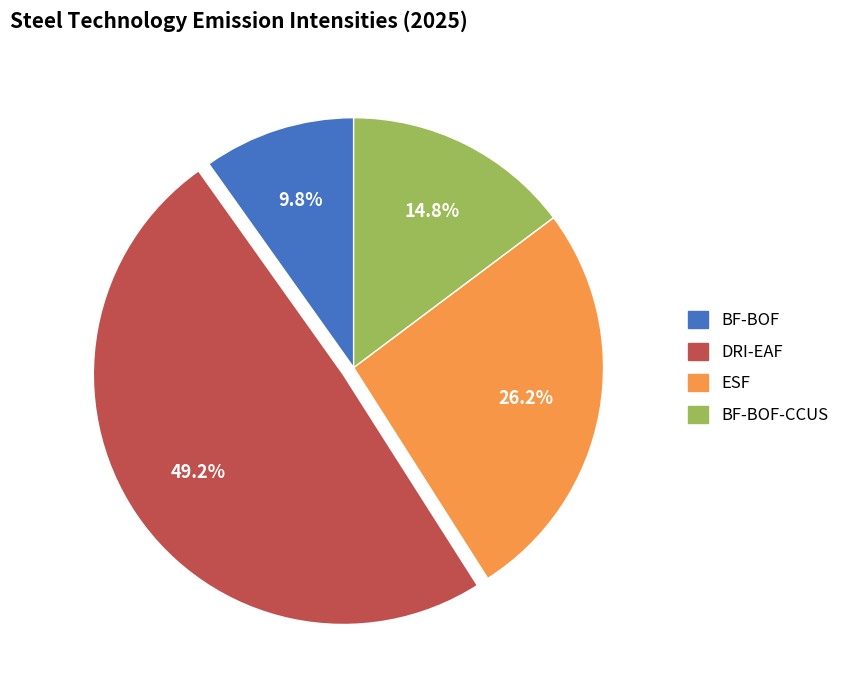

Combined, do BF-BOF-CCUS and ESF account for over 50%?

No